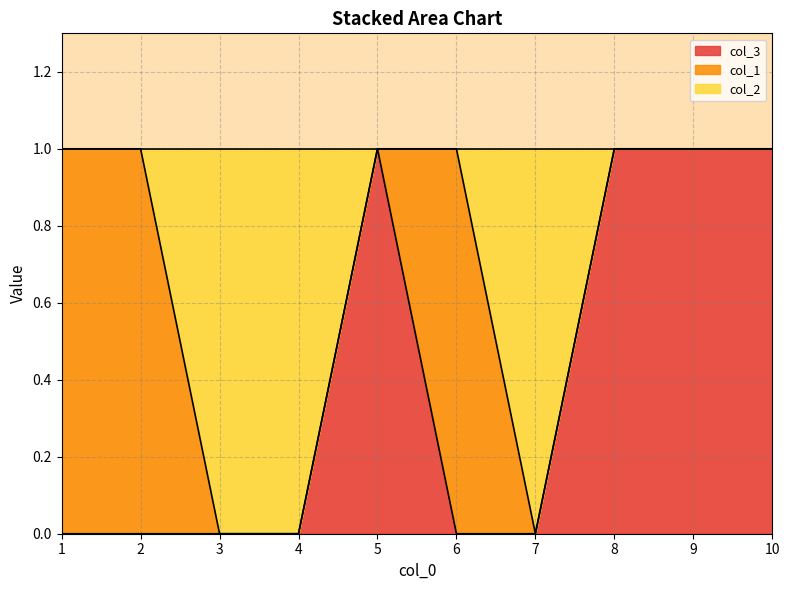

True or false: col_3 has a value of 0 at 2.

True